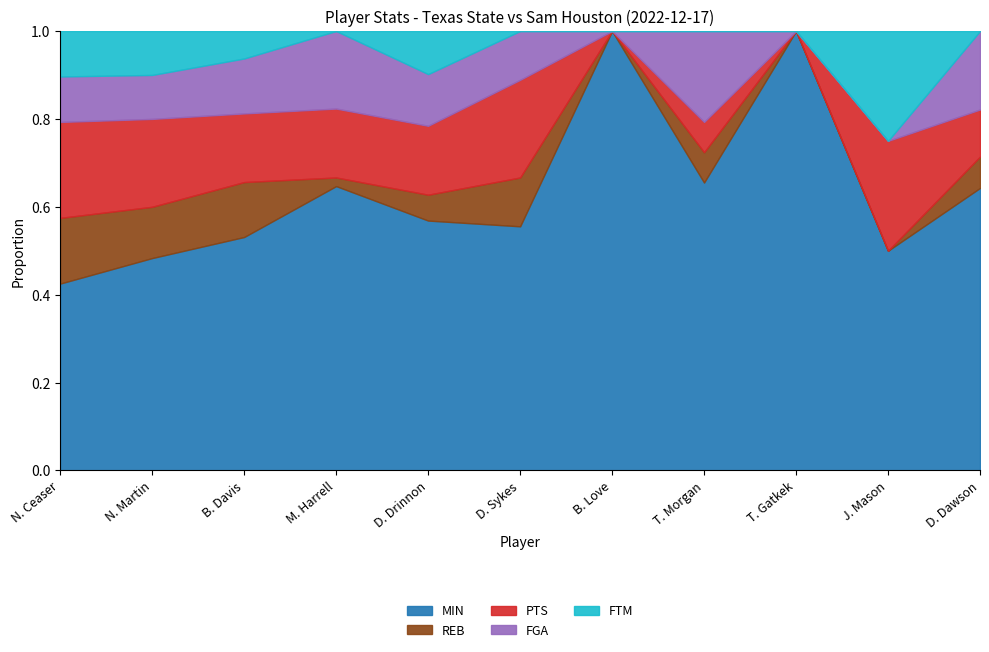

Reading right to left, transcribe all the data shown in this chart.

MIN: D. Dawson=18	J. Mason=6	T. Gatkek=6	T. Morgan=19	B. Love=1	D. Sykes=5	D. Drinnon=29	M. Harrell=33	B. Davis=17	N. Martin=29	N. Ceaser=37
REB: D. Dawson=2	J. Mason=0	T. Gatkek=0	T. Morgan=2	B. Love=0	D. Sykes=1	D. Drinnon=3	M. Harrell=1	B. Davis=4	N. Martin=7	N. Ceaser=13
PTS: D. Dawson=3	J. Mason=3	T. Gatkek=0	T. Morgan=2	B. Love=0	D. Sykes=2	D. Drinnon=8	M. Harrell=8	B. Davis=5	N. Martin=12	N. Ceaser=19
FGA: D. Dawson=5	J. Mason=0	T. Gatkek=0	T. Morgan=6	B. Love=0	D. Sykes=1	D. Drinnon=6	M. Harrell=9	B. Davis=4	N. Martin=6	N. Ceaser=9
FTM: D. Dawson=0	J. Mason=3	T. Gatkek=0	T. Morgan=0	B. Love=0	D. Sykes=0	D. Drinnon=5	M. Harrell=0	B. Davis=2	N. Martin=6	N. Ceaser=9